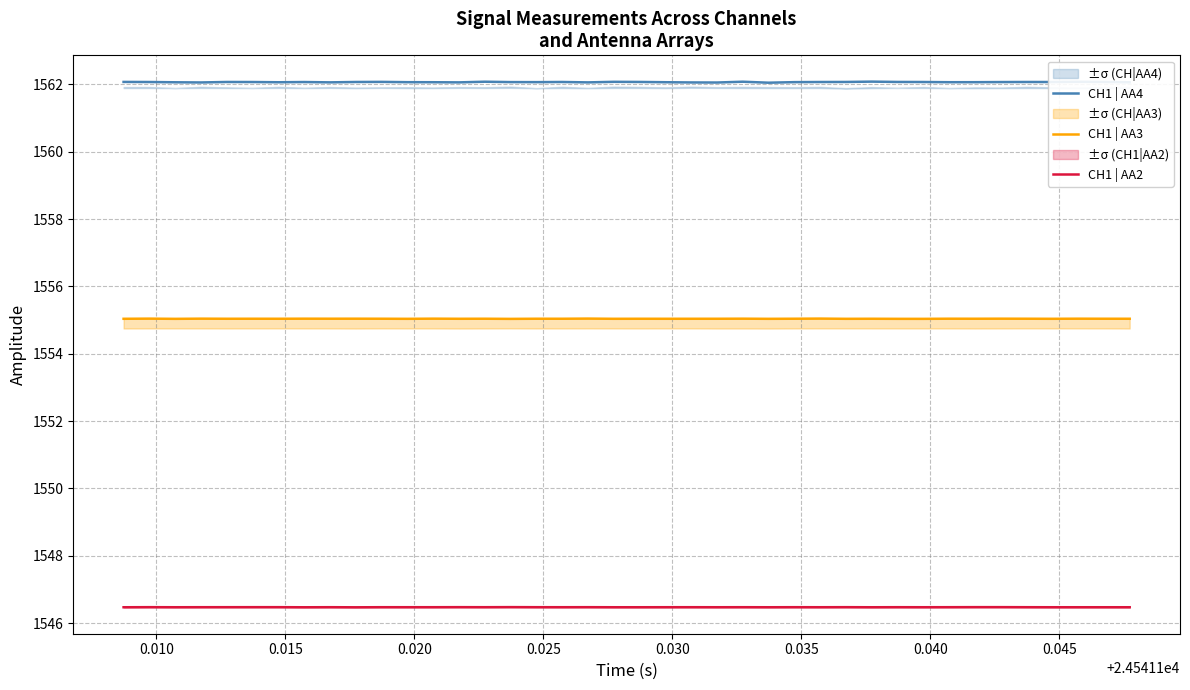

In CH1 | AA3, how many points are higher than both neighbors (excluding endpoints)?

16